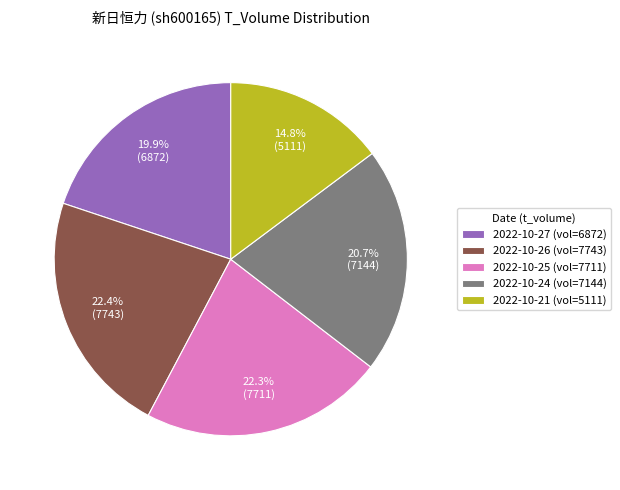

Is 2022-10-21 (vol=5111) the majority of the pie?

No